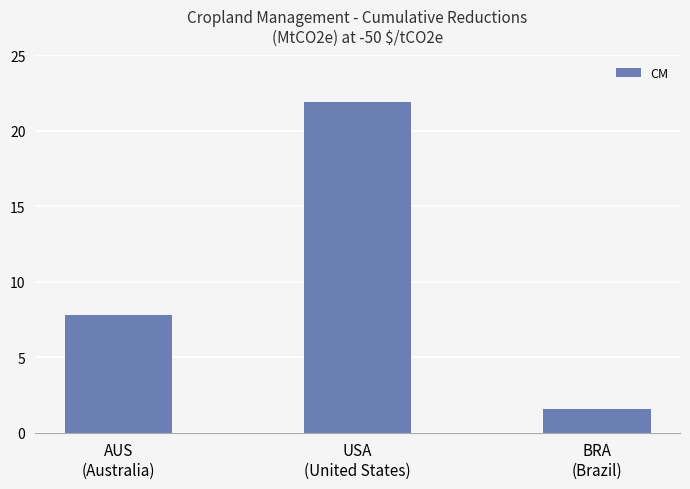

What is the label of the 3rd bar from the right?

AUS
(Australia)